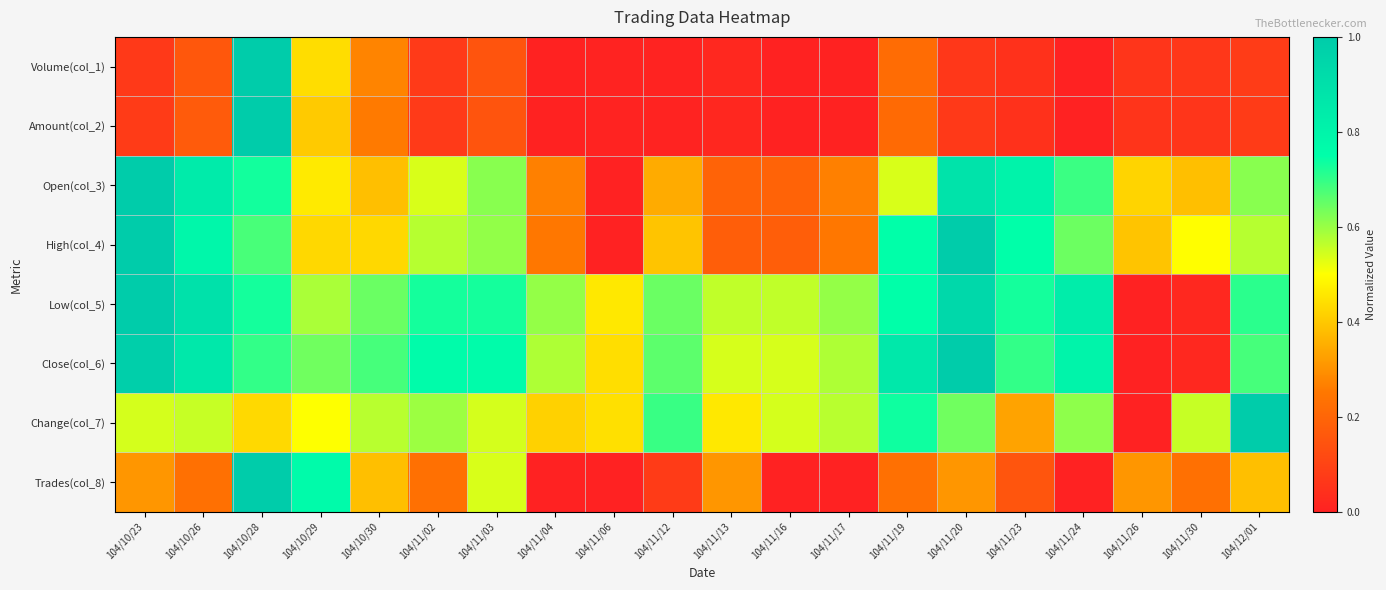

Which series has the largest total across all categories?

Close(col_6)